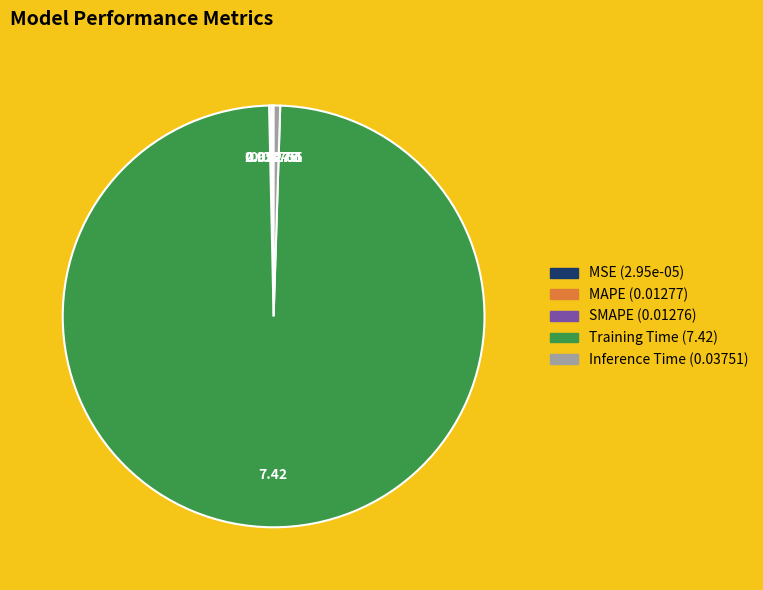

Combined, do Inference Time and Training Time account for over 50%?

Yes